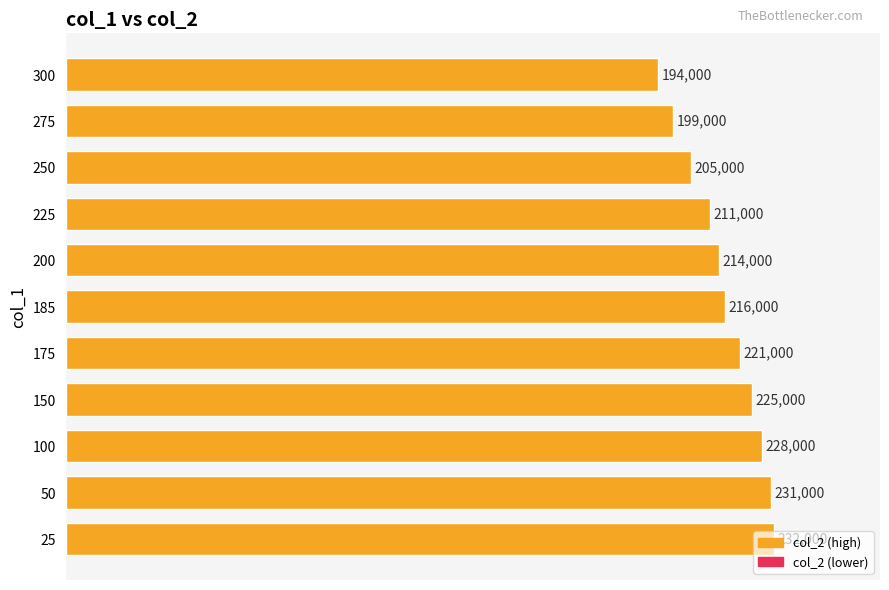

What is the maximum value shown in the chart?

232000